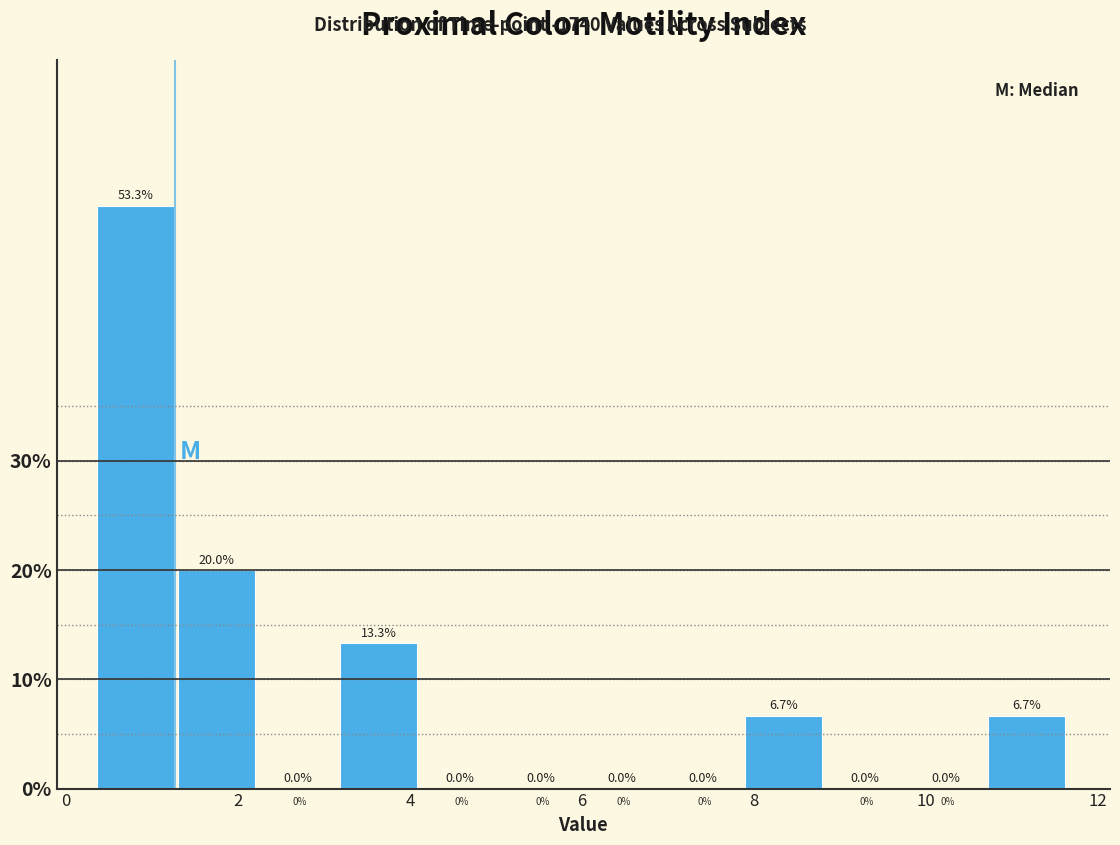

Reading left to right, list every bar in this chart as the range it spans on the x-axis followed by its height. The bar edges are not printed on the chart, so give them approximately, as read against the axis.

0.4 to 1.4: 53.3
1.4 to 2.2: 20.0
2.2 to 3.2: 0.0
3.2 to 4.2: 13.3
4.2 to 5.0: 0.0
5.0 to 6.0: 0.0
6.0 to 7.0: 0.0
7.0 to 8.0: 0.0
8.0 to 8.8: 6.7
8.8 to 9.8: 0.0
9.8 to 10.8: 0.0
10.8 to 11.6: 6.7